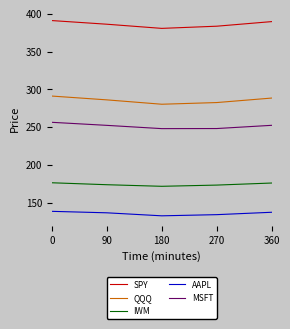

What is the minimum value for IWM?

171.9